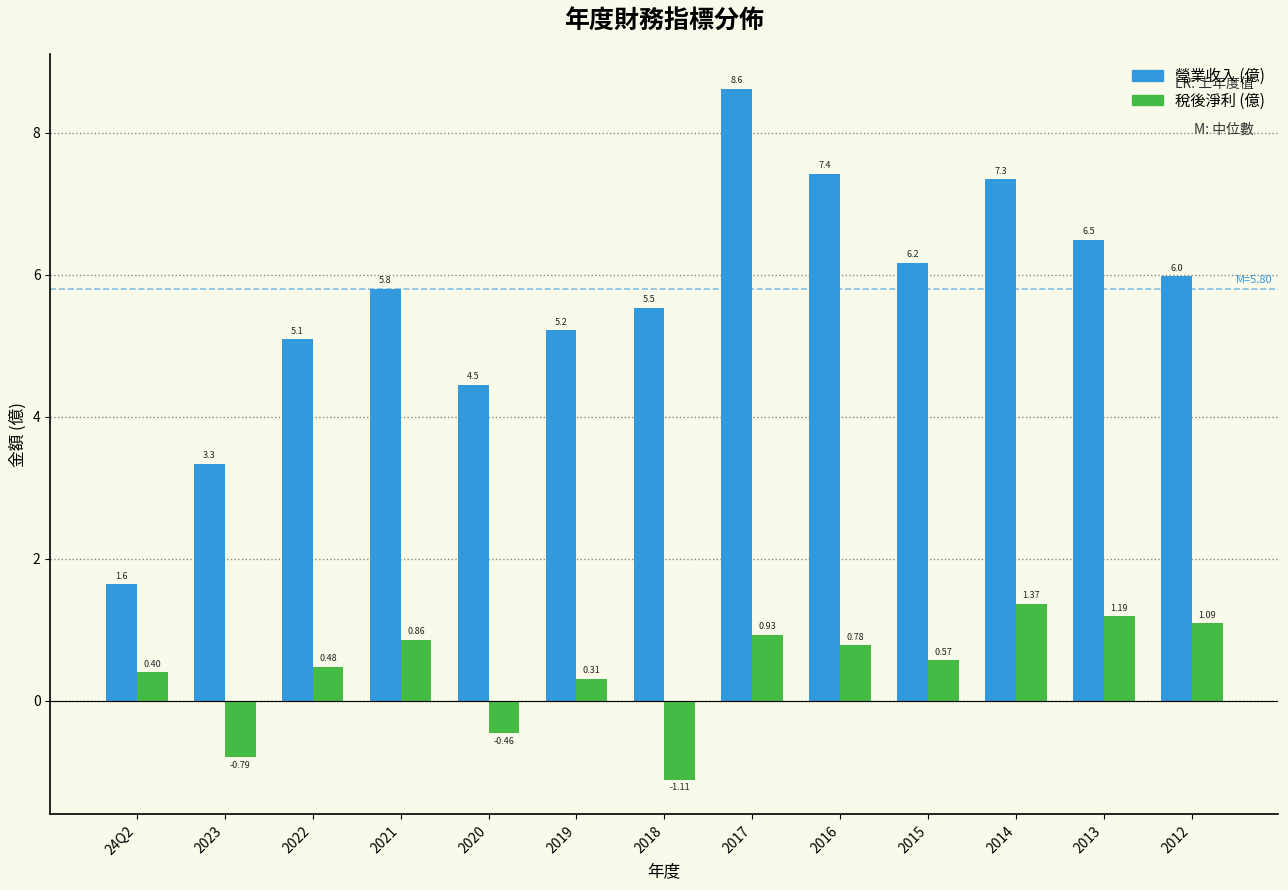

At which category is the sum across all series the highest?

2017